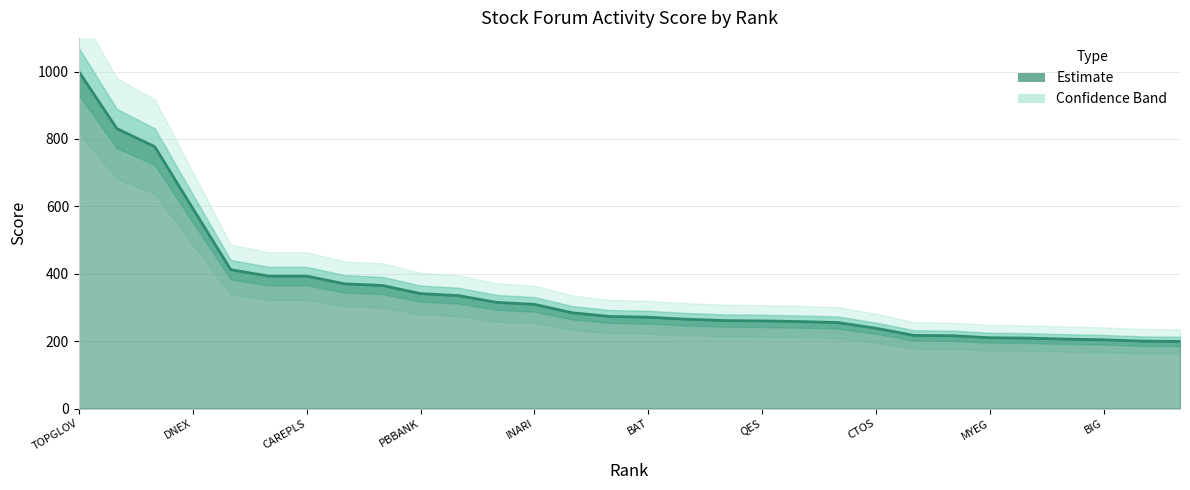

Reading left to right, what are all the values shown in this chart?

TOPGLOV=1000	SERBADK=831	SUPERMX=777	DNEX=594	AIRASIA=412	PHARMA=393	CAREPLS=393	GENTING=370	MAYBANK=365	PBBANK=341	VSTECS=335	TENAGA=315	INARI=309	HARTA=284	GLOTEC=273	BAT=271	GENM=265	COMFORT=261	QES=260	VITROX=258	KGB=255	CTOS=238	JAKS=217	SCOPE=216	MYEG=210	KOSSAN=209	AT=206	BIG=204	RUBEREX=200	PRLEXUS=199